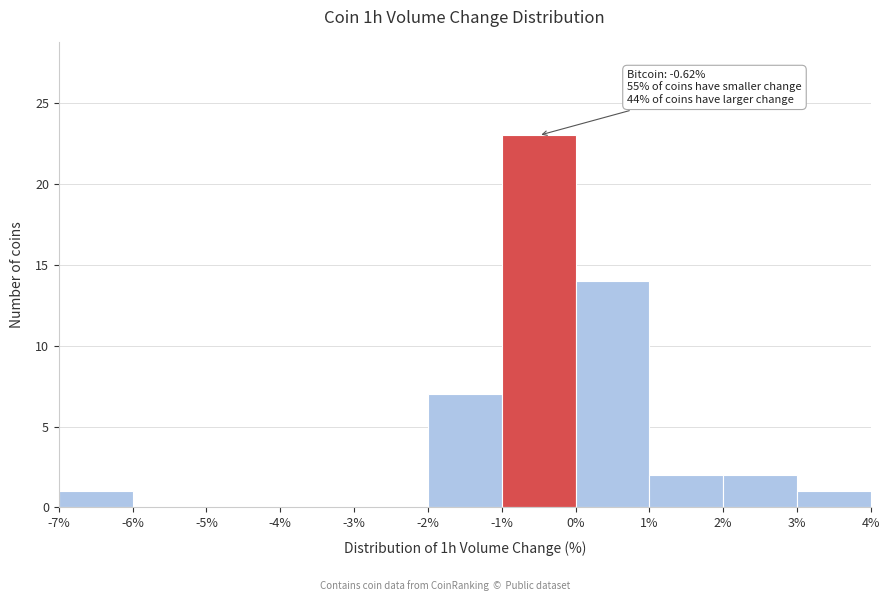

Over which range of the x-axis is the bar tallest?

-1% to 0%